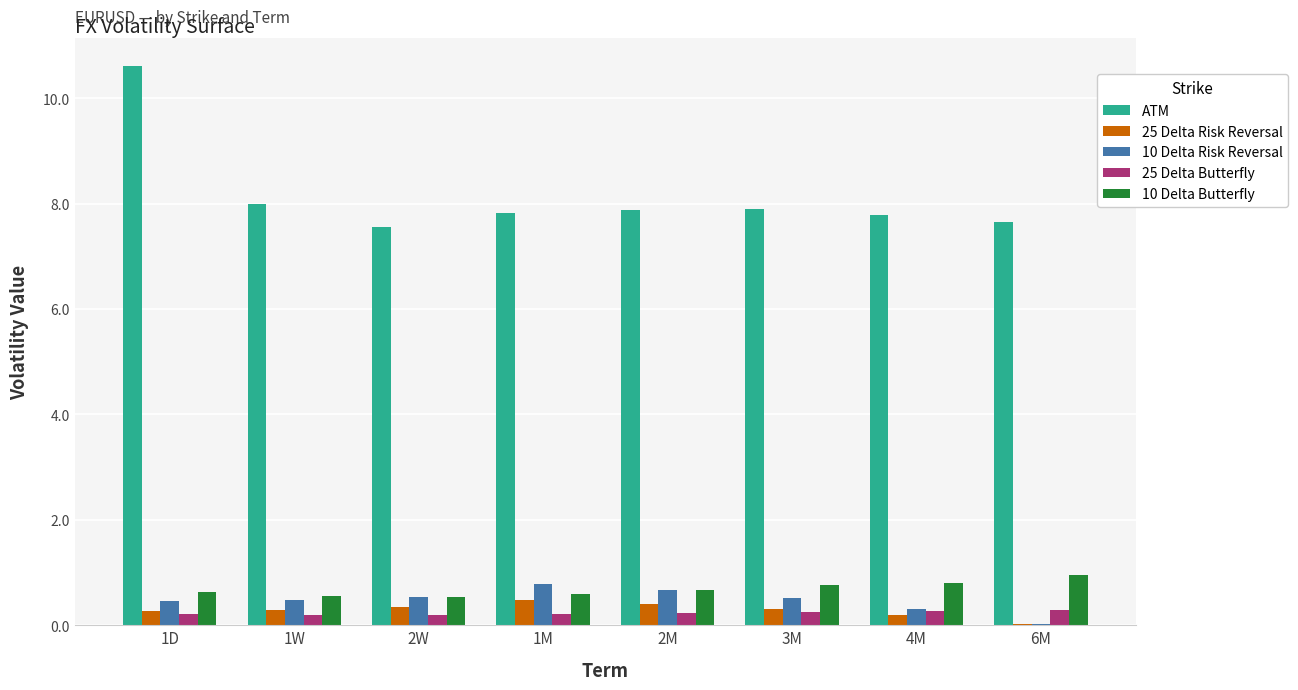

Which category has the highest value across all series?

1D